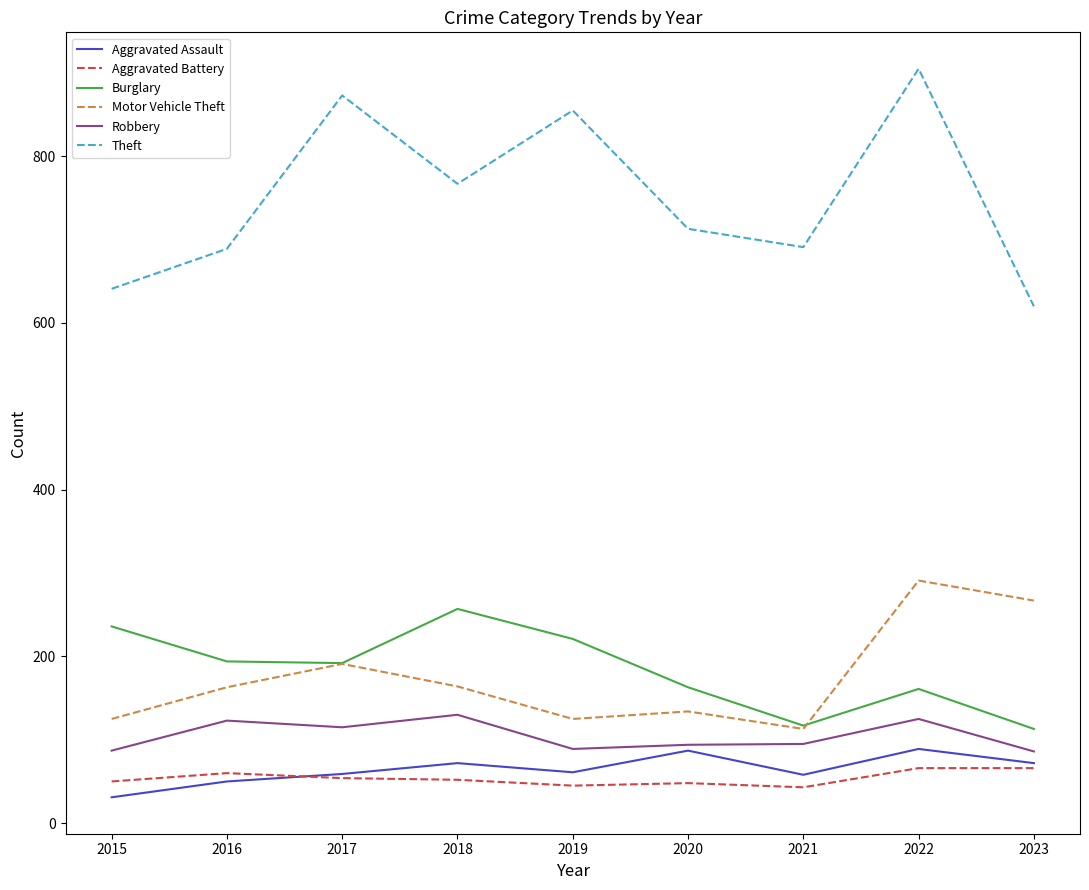

Between 2017 and 2018, which series saw the biggest shift?

Theft